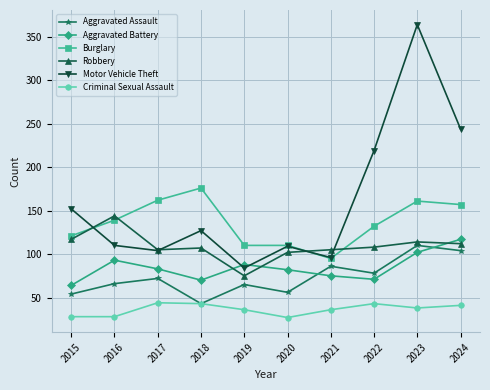

What is the maximum value shown in the chart?

364